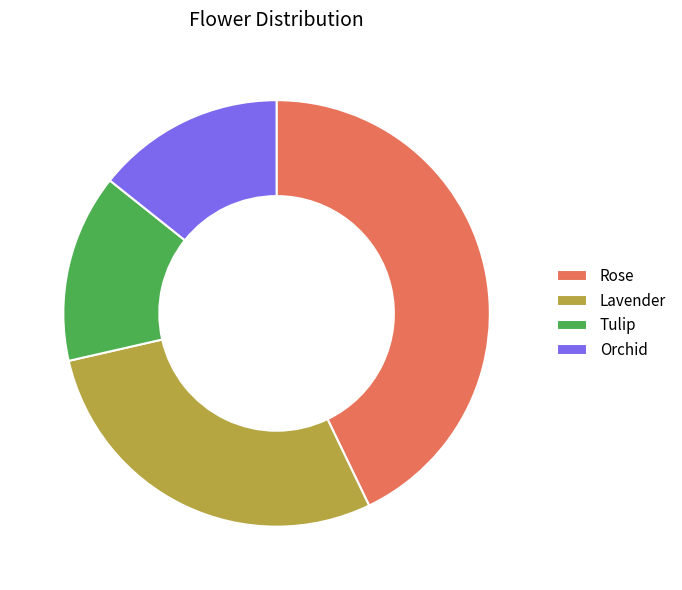

Approximately how many times larger is the value at Orchid compared to Rose?

0.3